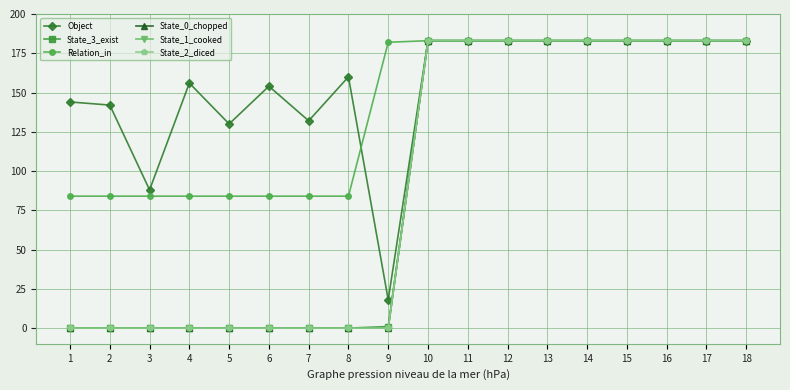

What is the maximum value shown in the chart?

183